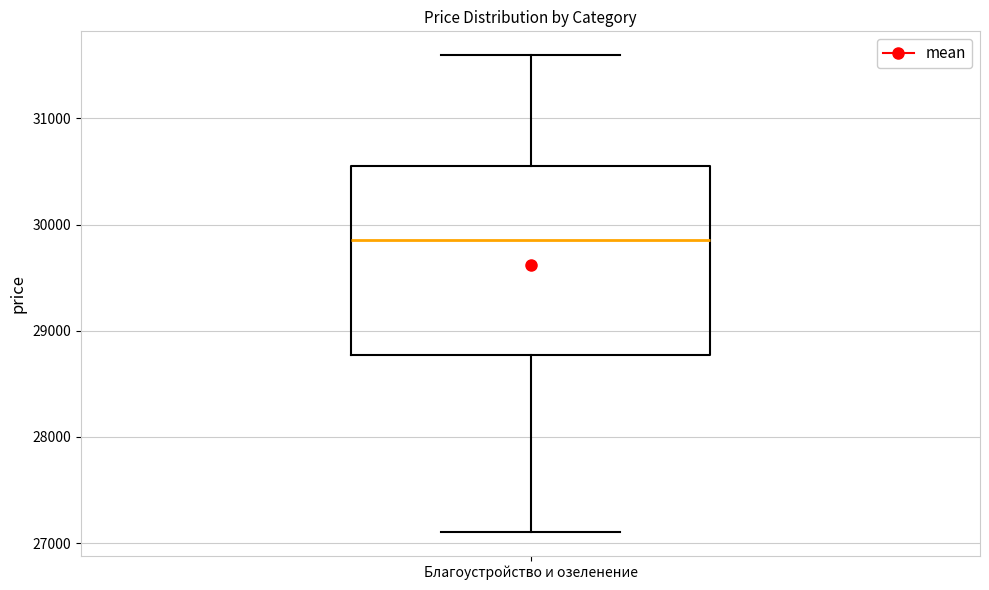

Transcribe this box plot: give where the median line is, the range the box spans, and where the two whiskers end, as read against the y-axis. The values are not printed on the chart, so give them approximately, as read against the axis.

median 29900, box 28800 to 30600, whiskers 27100 to 31600